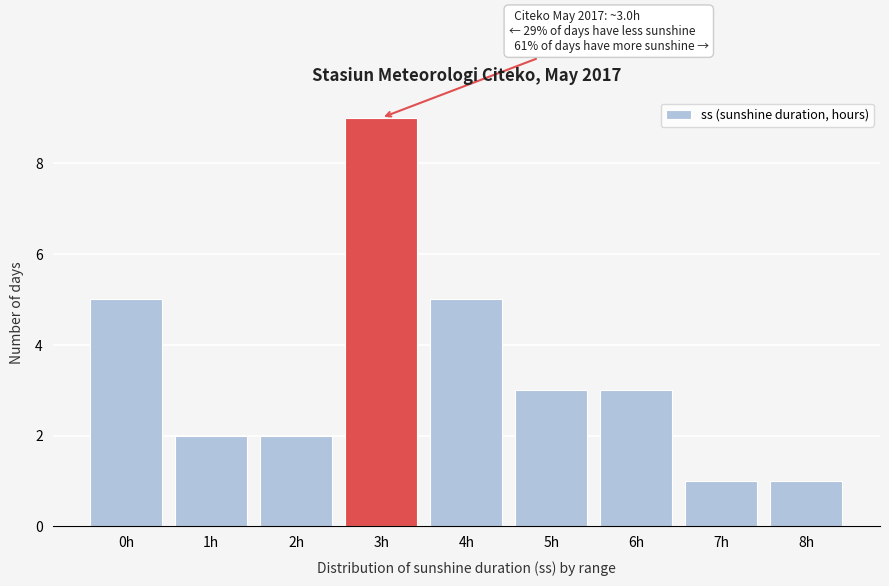

Reading left to right, what are all the values shown in this chart?

0h=5	1h=2	2h=2	3h=9	4h=5	5h=3	6h=3	7h=1	8h=1